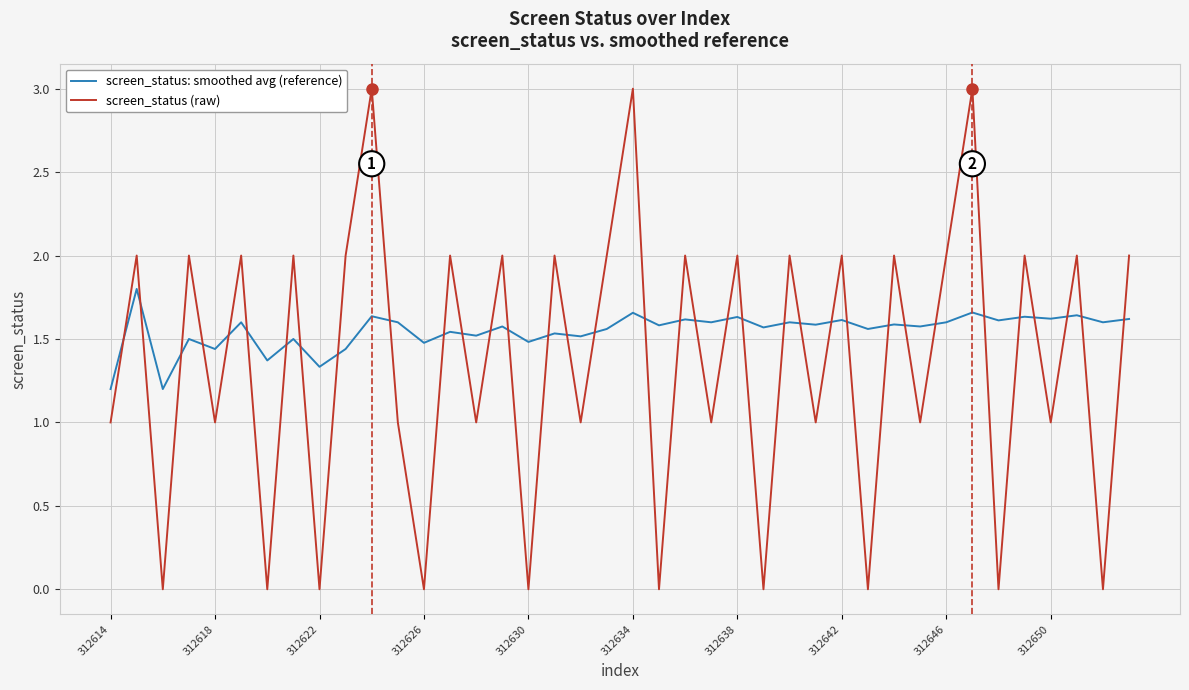

Rank the series by their average value, from lowest to highest.

screen_status (raw), screen_status: smoothed avg (reference)